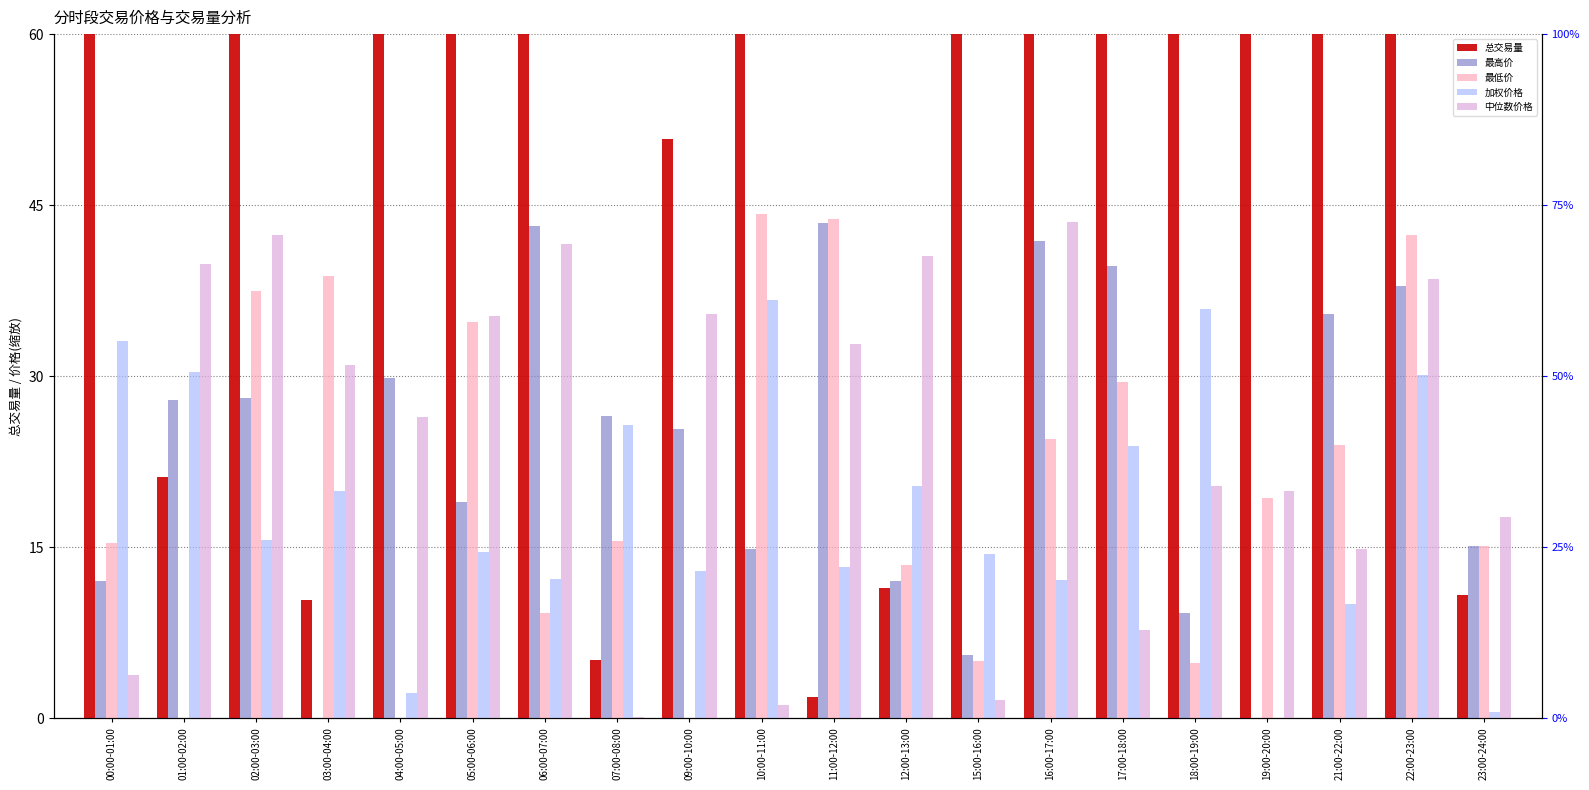

Which label corresponds to the smallest value in the chart?

03:00-04:00